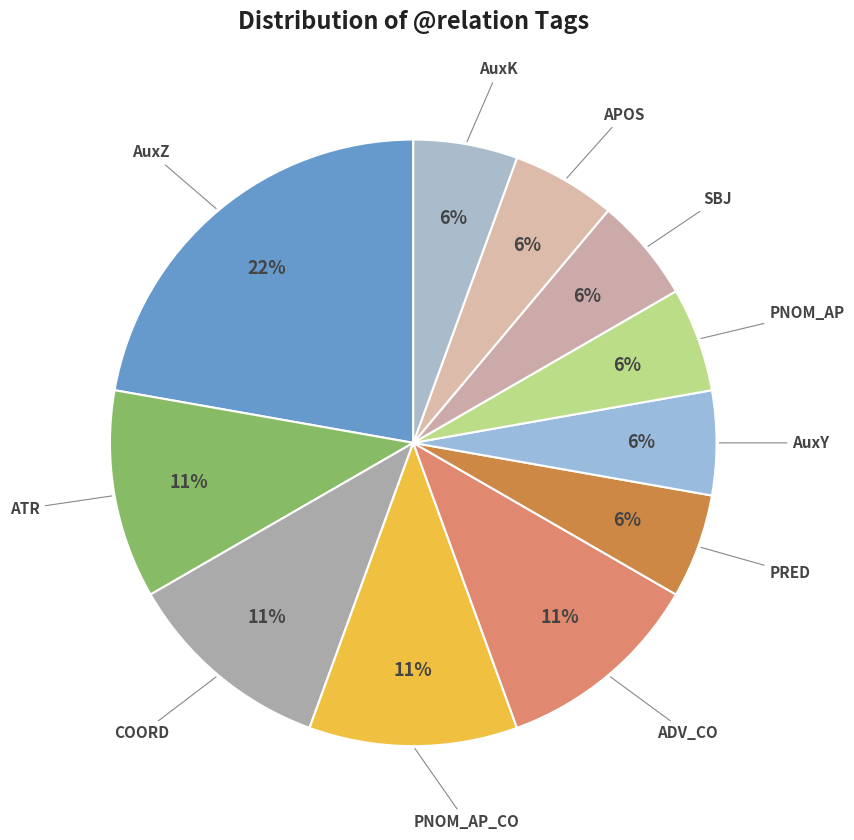

Is there a majority slice in this chart?

No